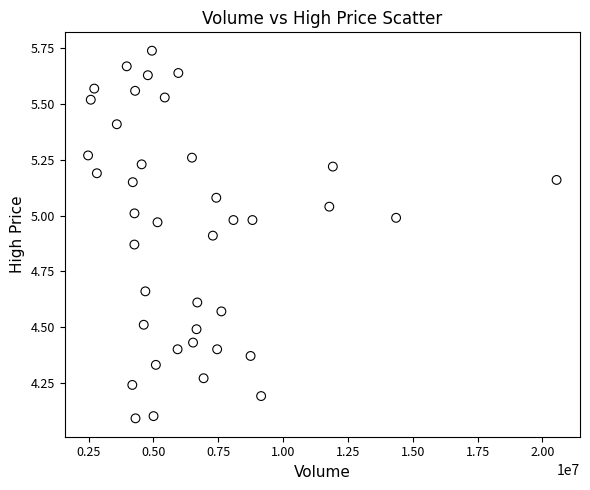

What is the range of X values (max minus min)?

18065700.0